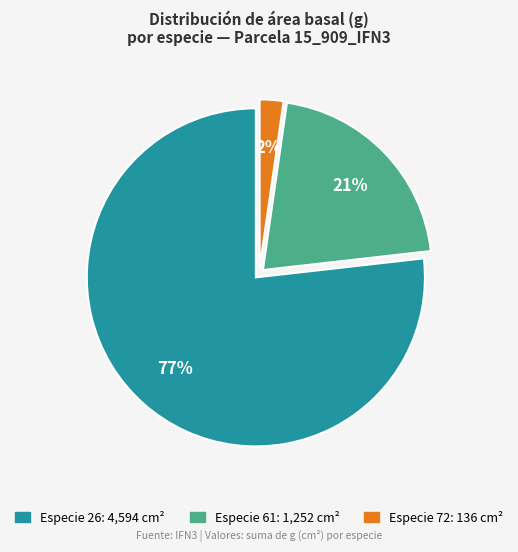

To the nearest percent, what is the difference between the largest and smallest slice percentages?

75%